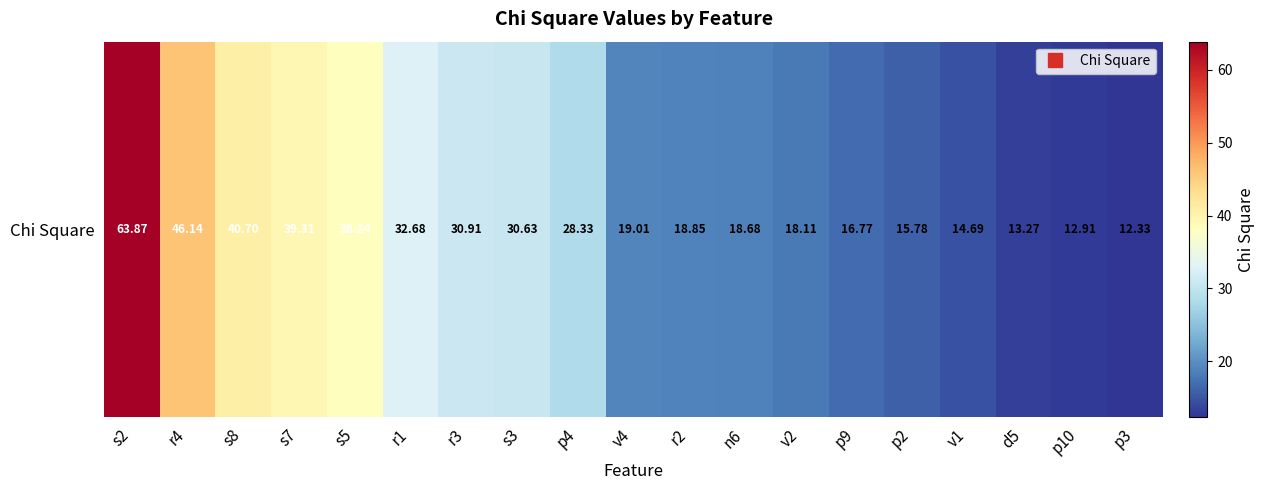

What is the approximate value at v4?

19.0